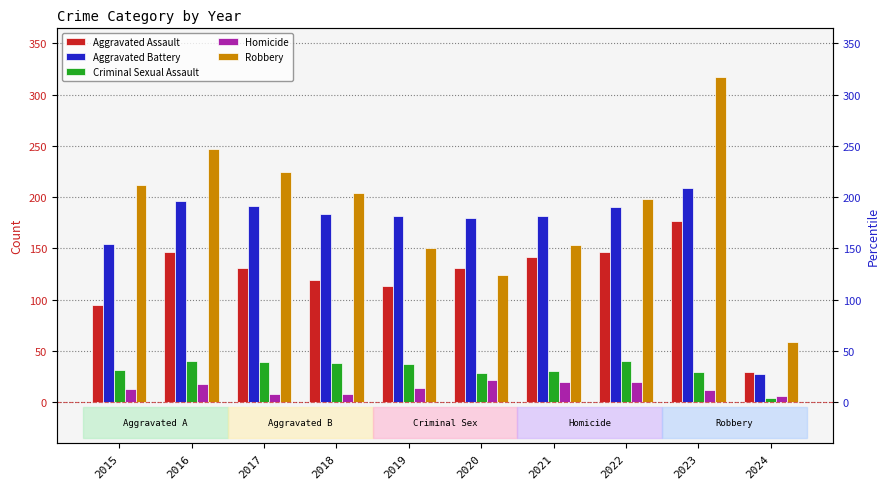

What is the value of the Criminal Sexual Assault bar at the 6th from the left?

28